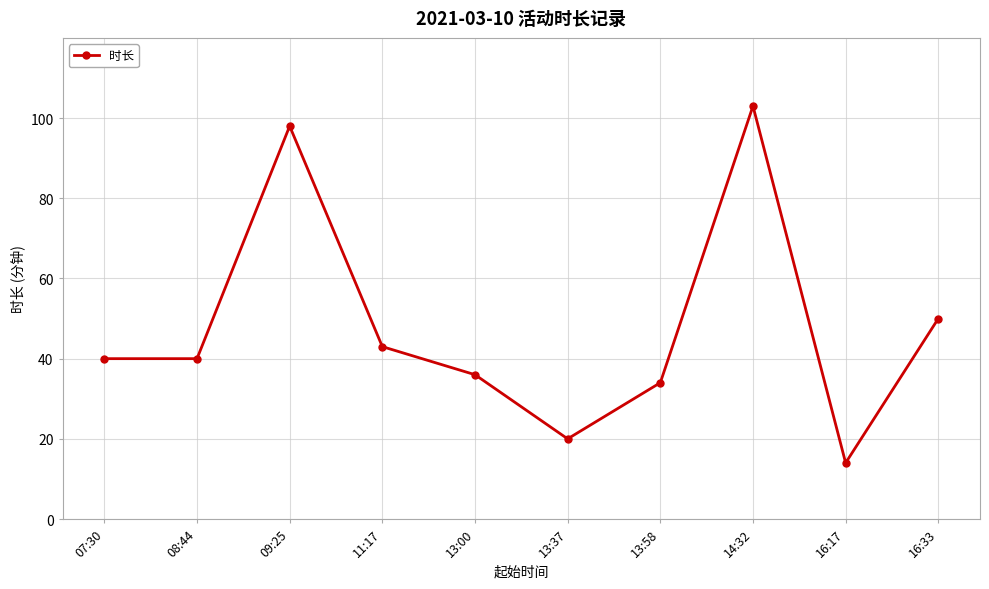

Does the chart have visible grid lines?

Yes